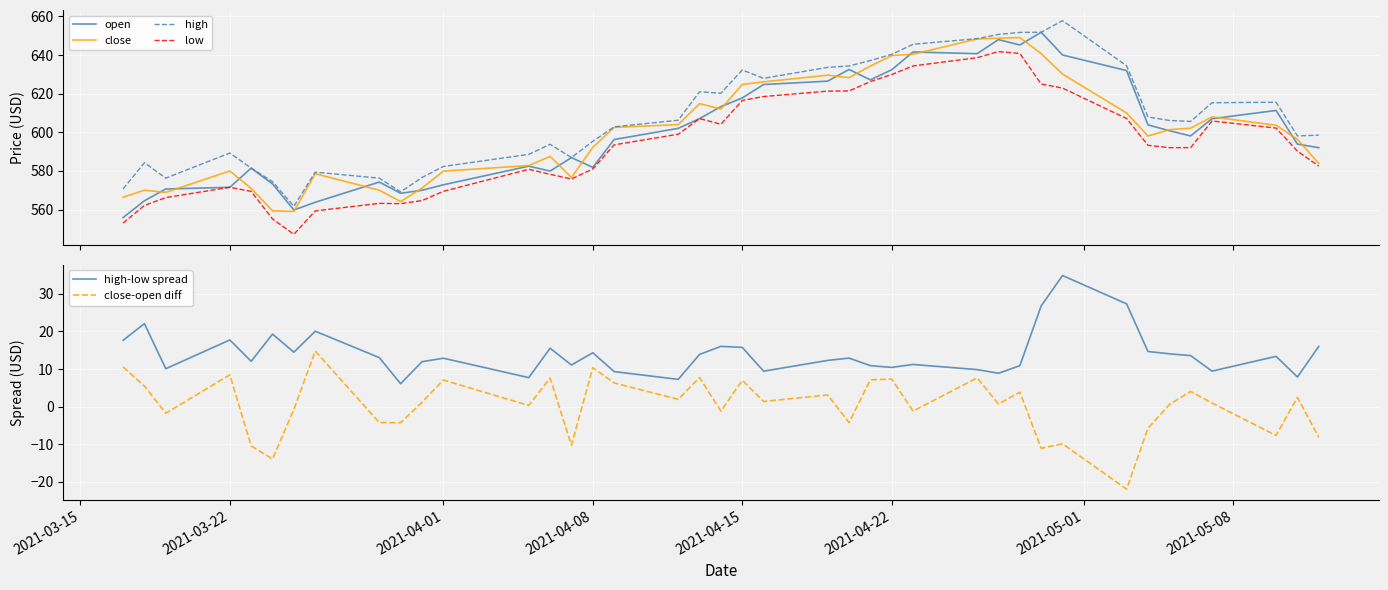

What is the maximum value for open?

651.8